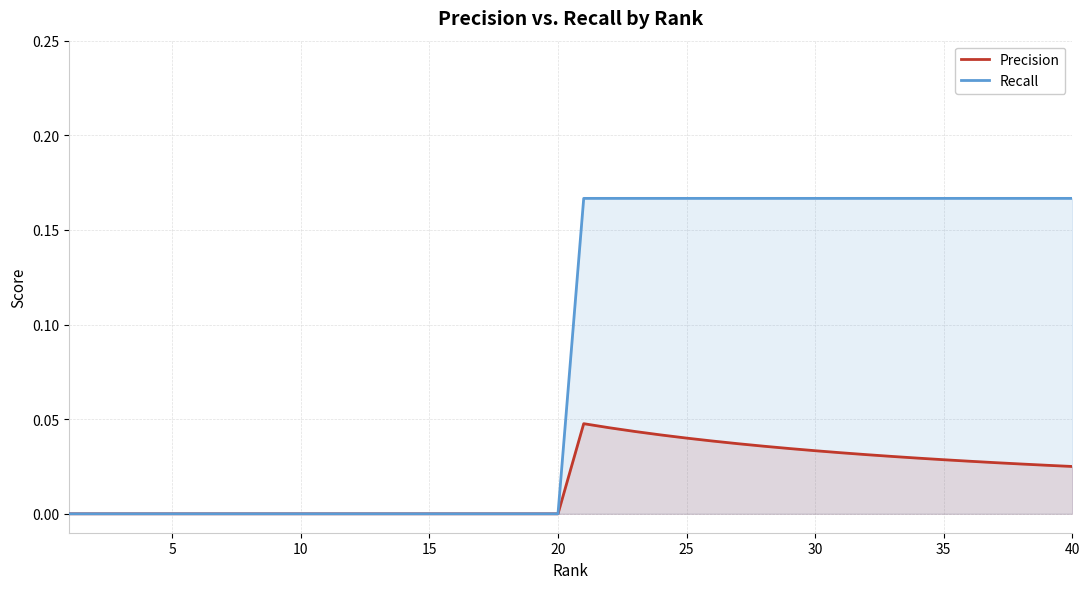

Does the chart have visible grid lines?

Yes